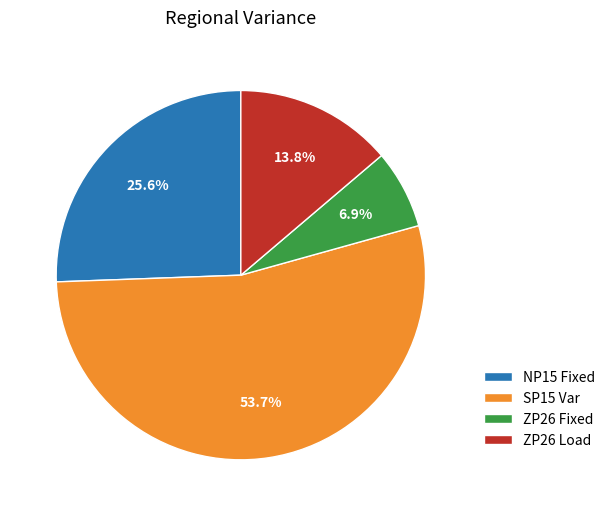

Count the number of slices in the pie.

4